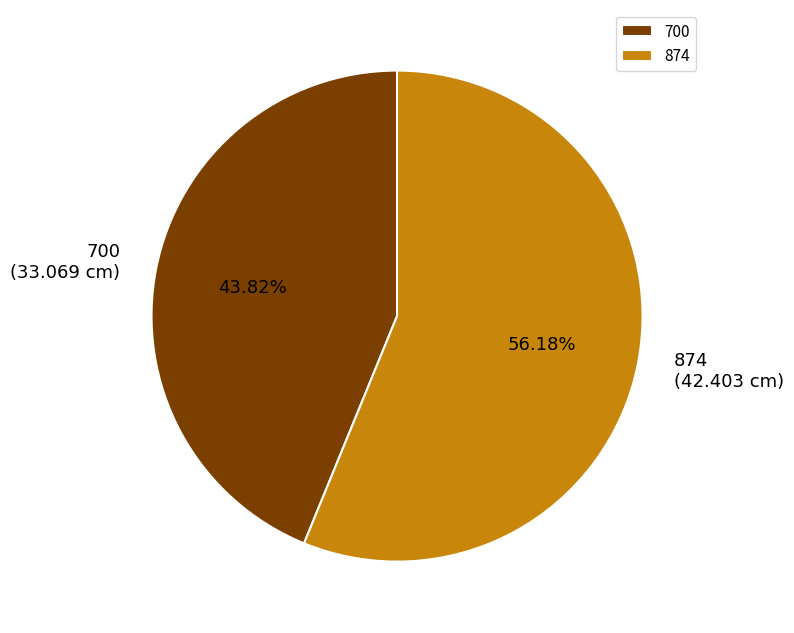

Which category has the smallest portion of the pie?

700